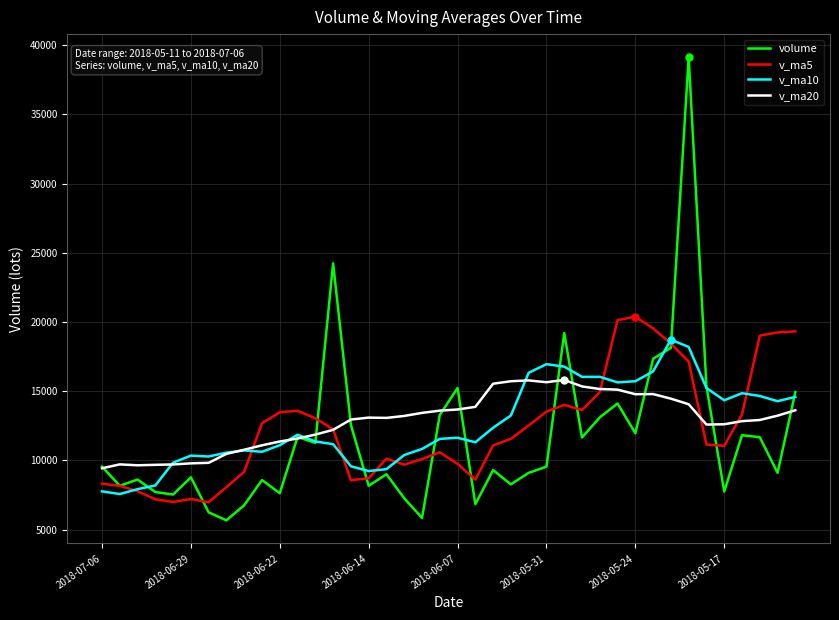

What is the lowest value of the volume series?

5675.0